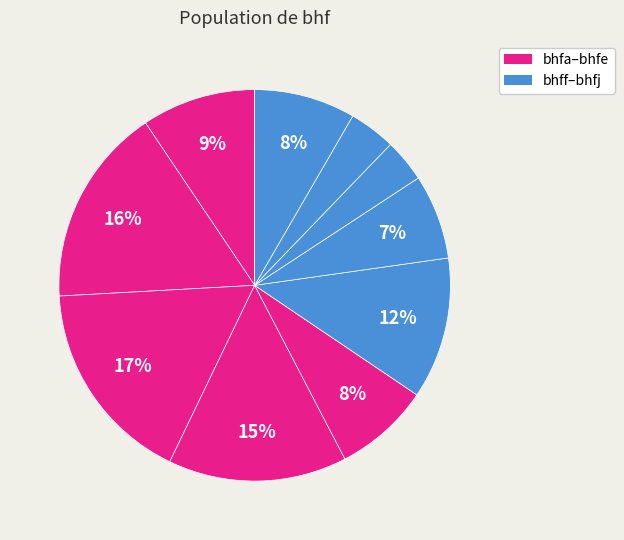

How many slices are in this pie chart?

10